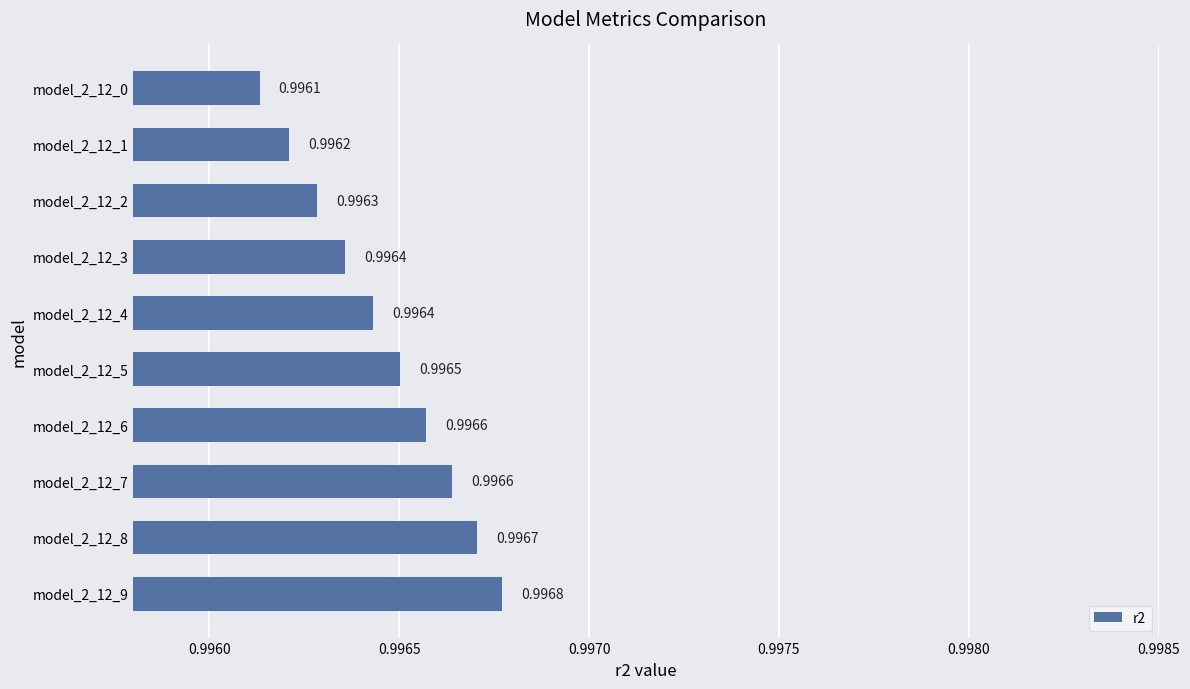

Between model_2_12_5 and model_2_12_6, which is larger?

model_2_12_6